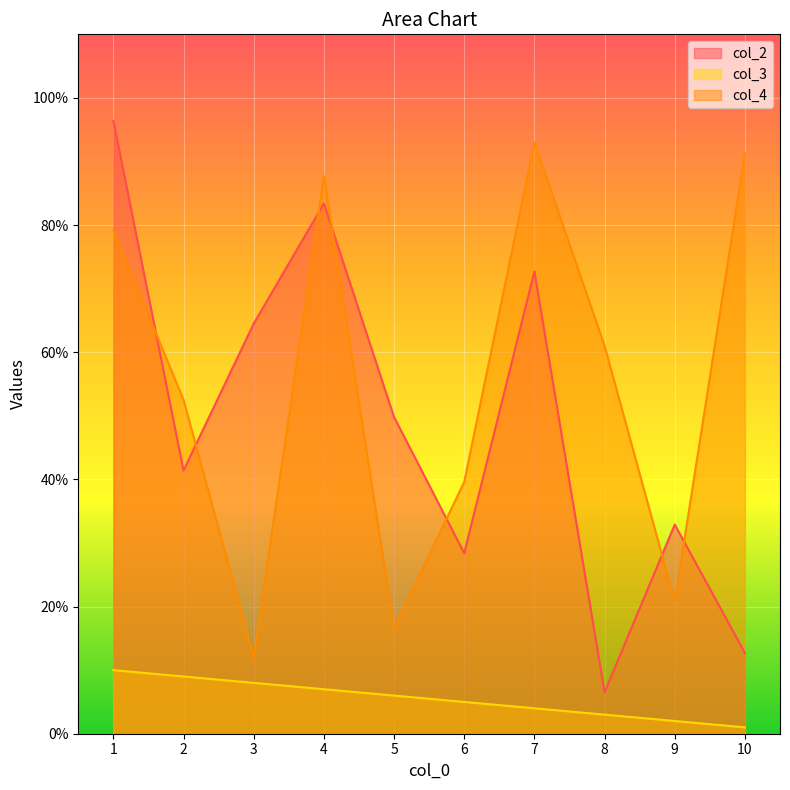

True or false: col_4 and col_3 intersect in this chart.

False